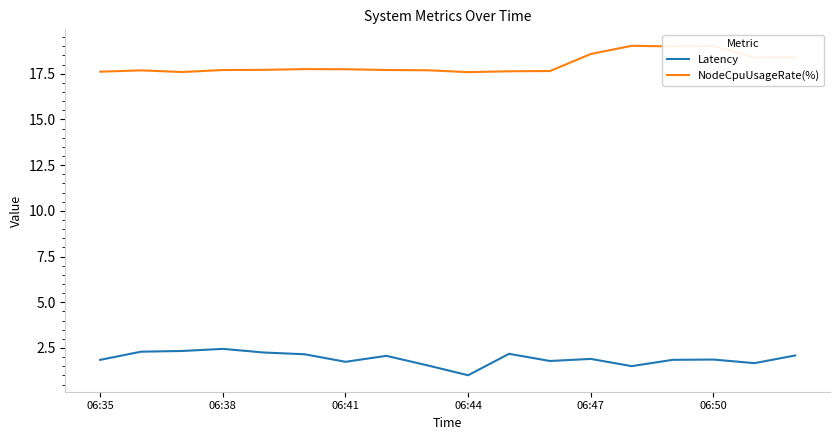

True or false: Latency and NodeCpuUsageRate(%) intersect in this chart.

False